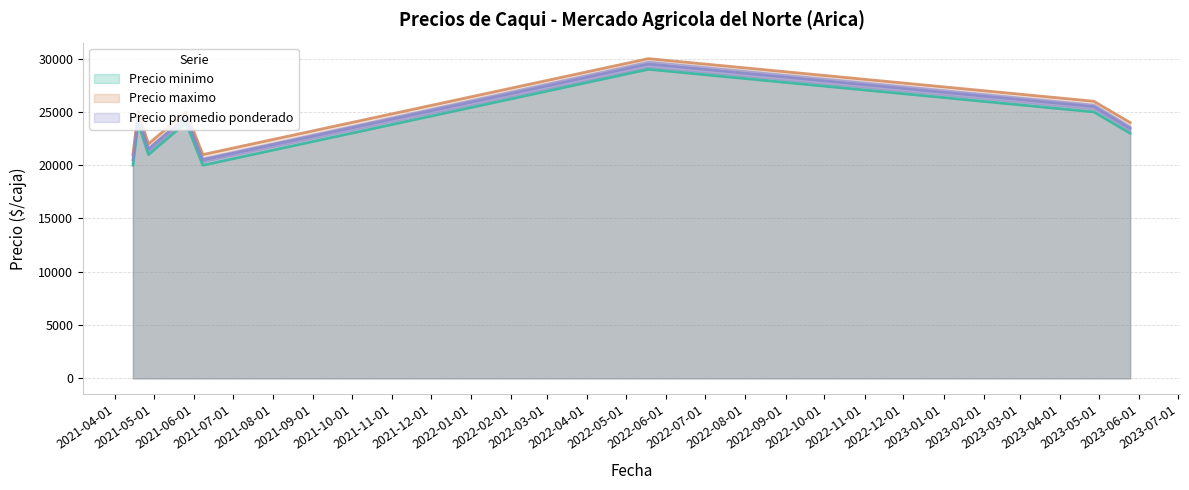

How many values in the Precio maximo series exceed 25000?

2